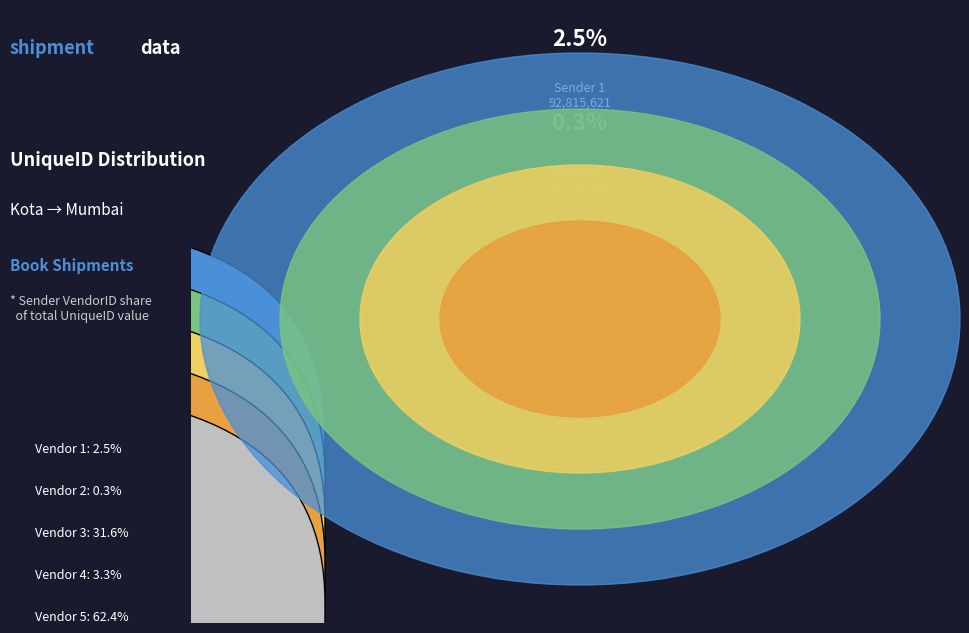

What is the total percentage of 5 and 1?

64.8%